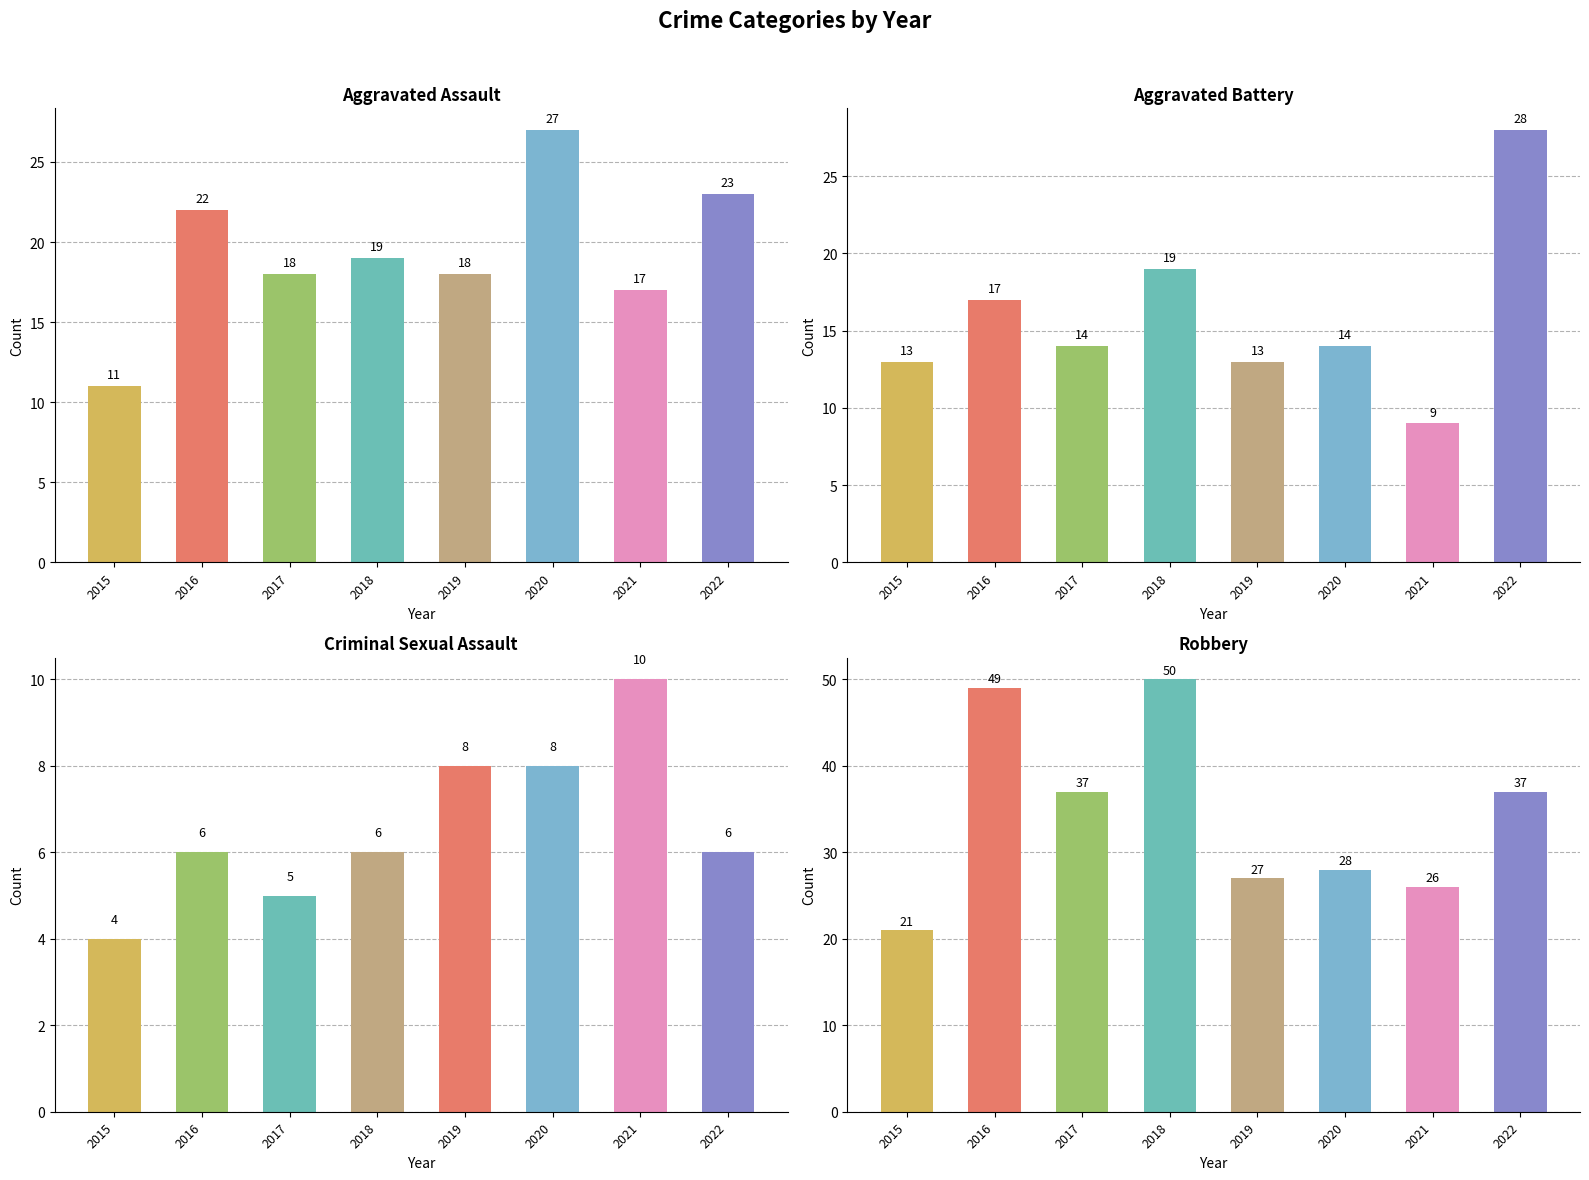

How many bars are there in total?

32